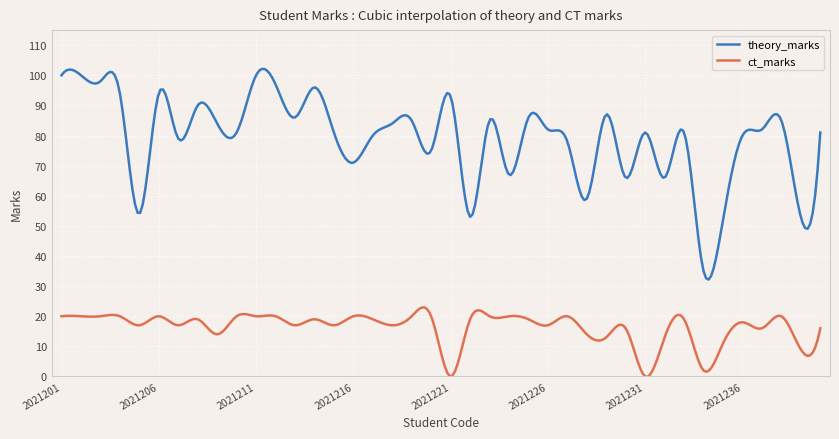

Which series has the widest spread of values?

theory_marks